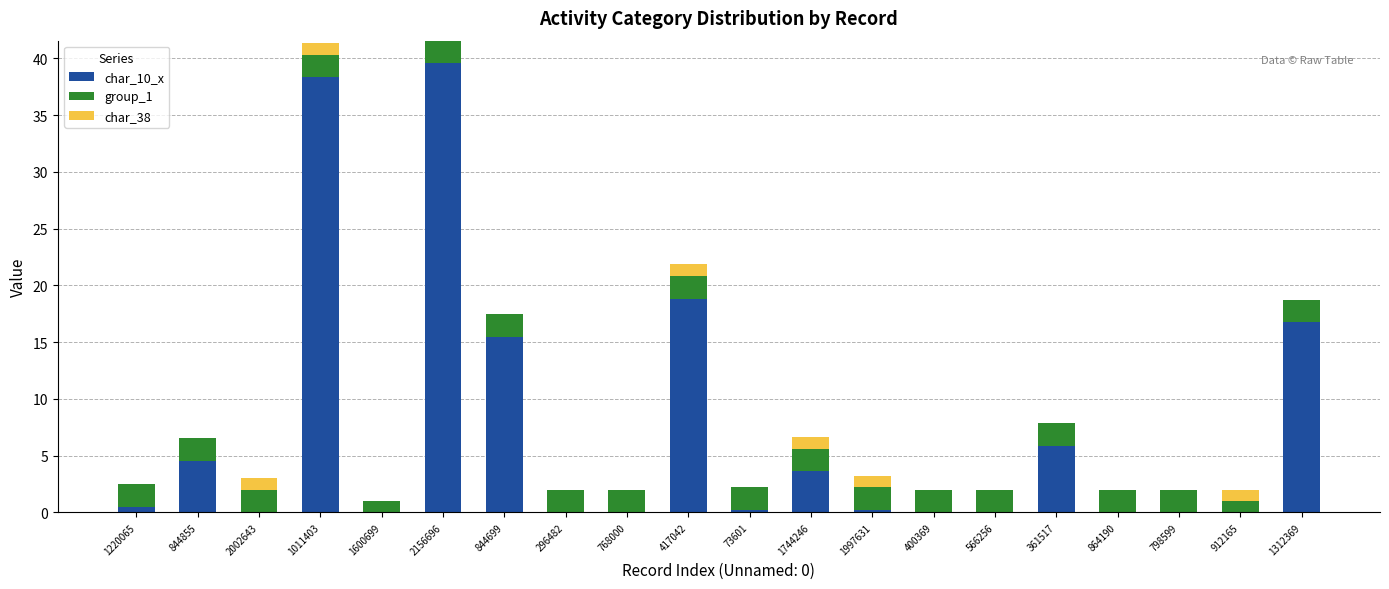

What is the average value of the char_10_x series?

7.2